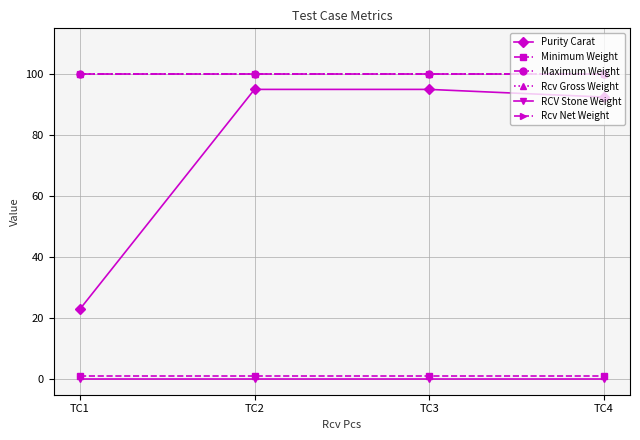

Is this an area chart (filled region under the line)?

No